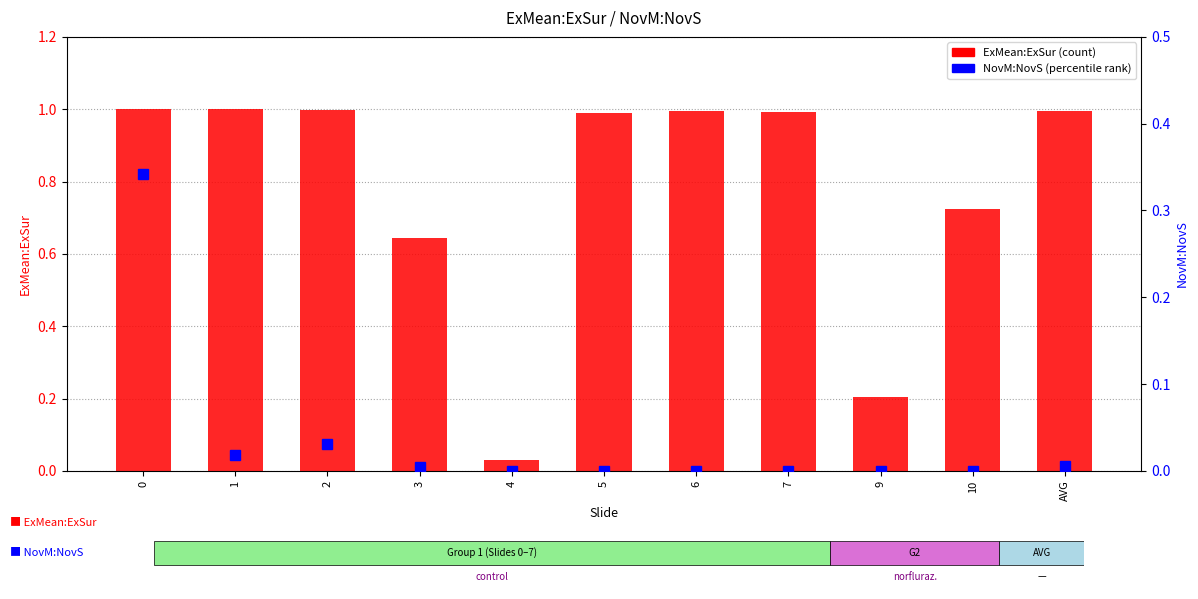

What is the highest value of the NovM:NovS series?

0.3